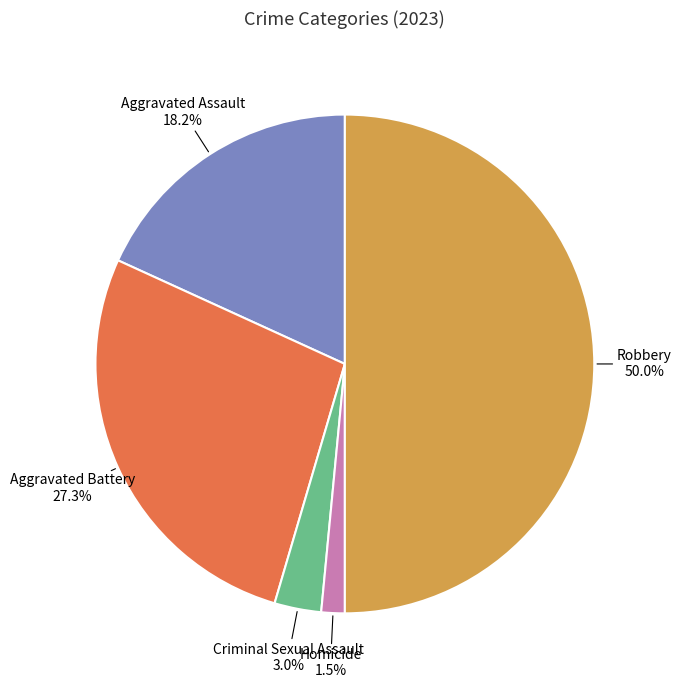

What is the ratio of the value at Robbery to the value at Aggravated Battery?

1.8